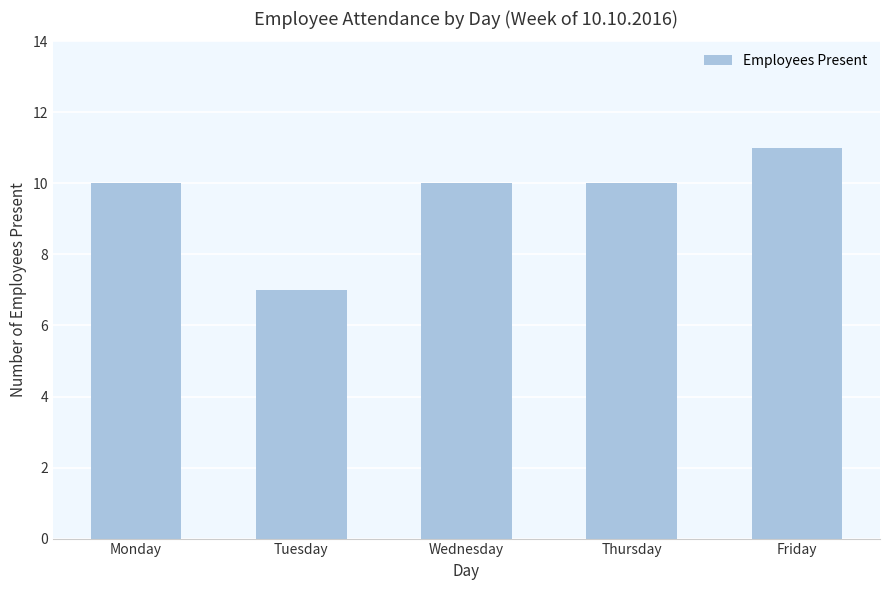

What is the ratio of the value at Tuesday to the value at Friday?

0.6